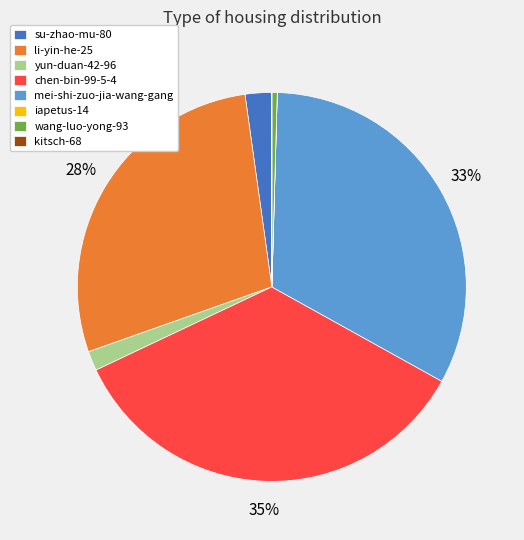

Which category has the biggest portion of the pie?

chen-bin-99-5-4